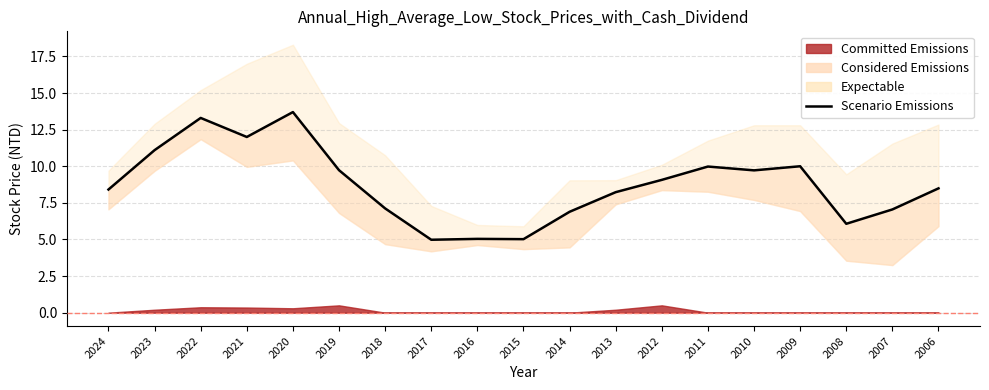

What is the difference between the second highest and second lowest values?

8.3